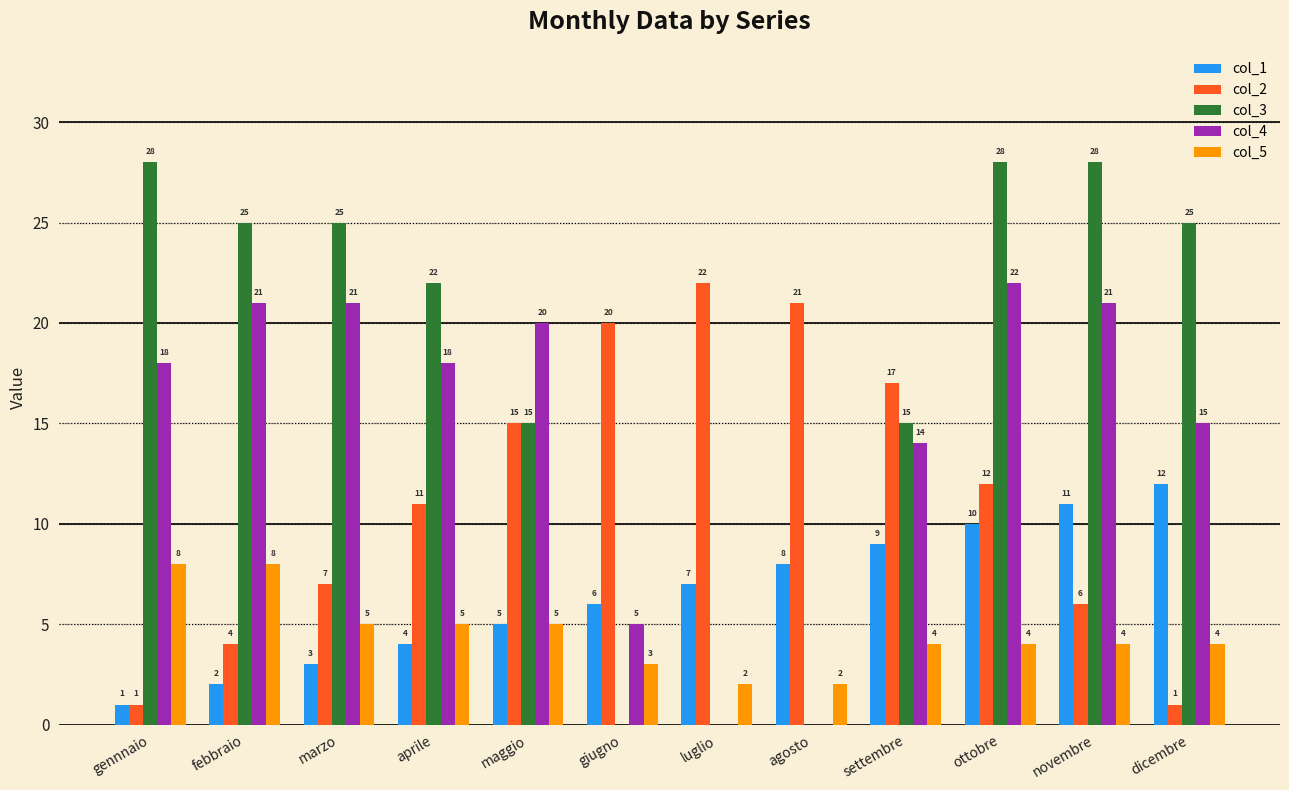

Which category has the highest value in the col_2 series?

luglio